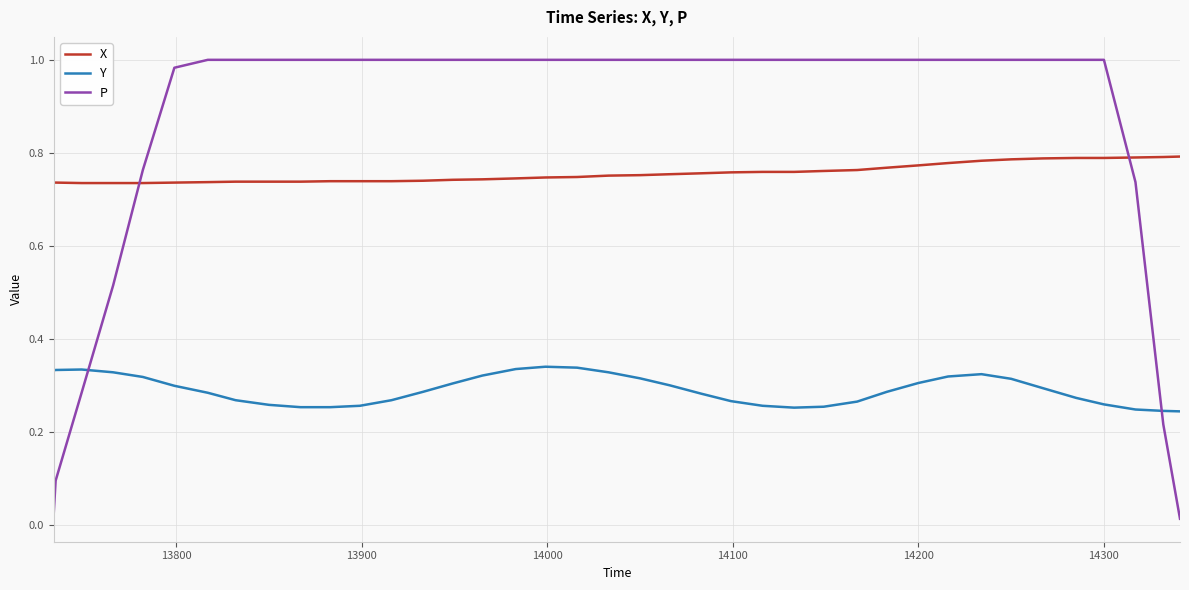

Is the value of P at 14 greater than the value of Y at 27?

Yes